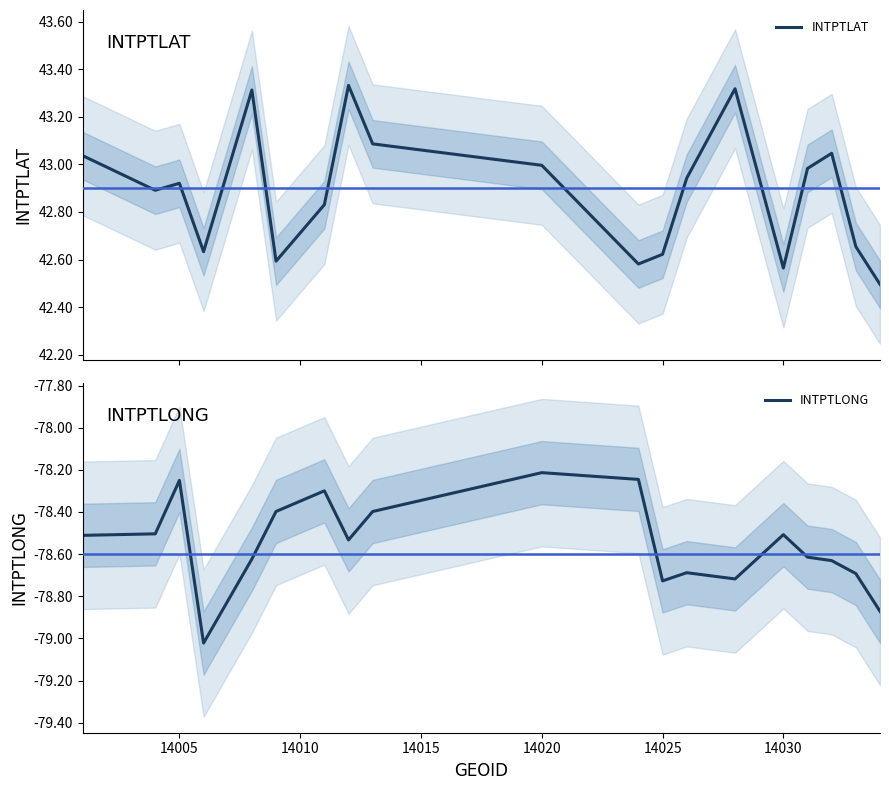

The value of INTPTLONG at 14005 is -113.9. True or false?

False